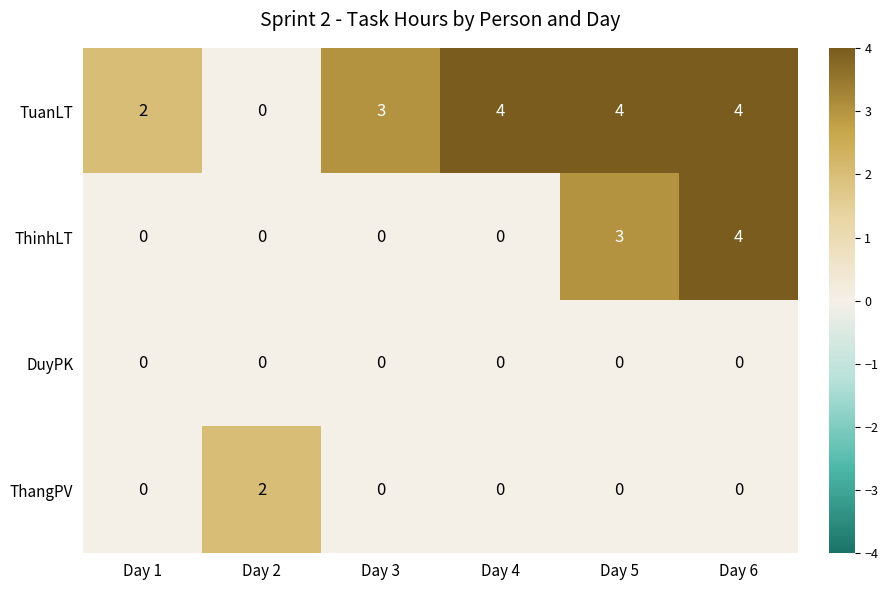

How many ThangPV values are between 0 and 1?

5